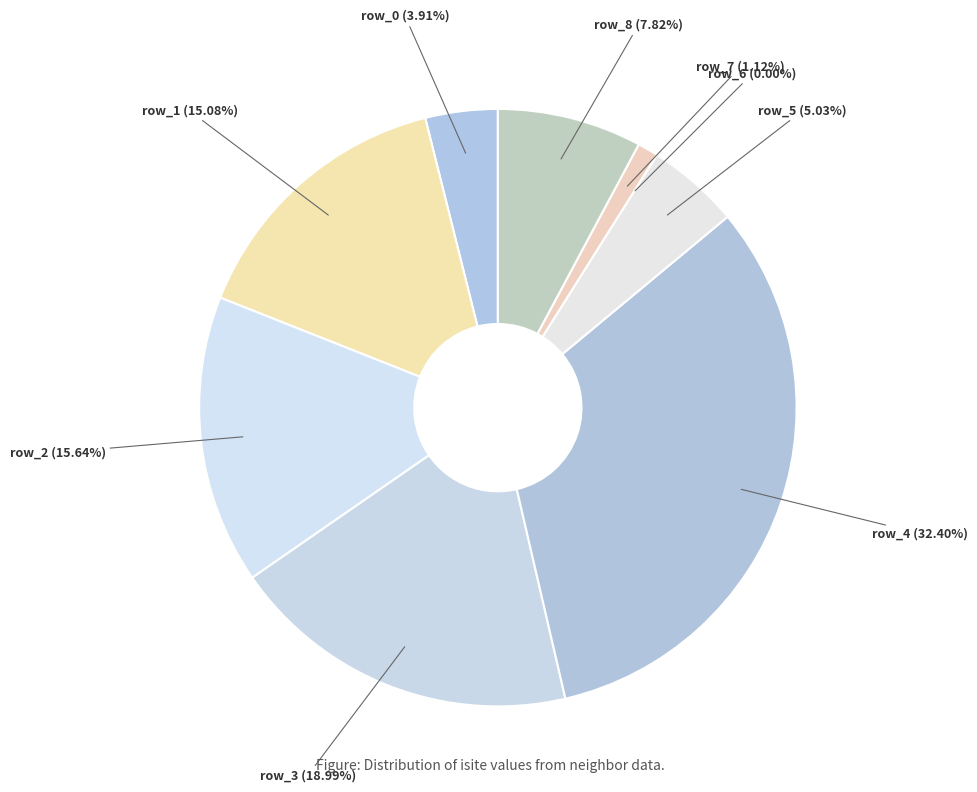

What is the change in value from row_7 to row_8?

+12